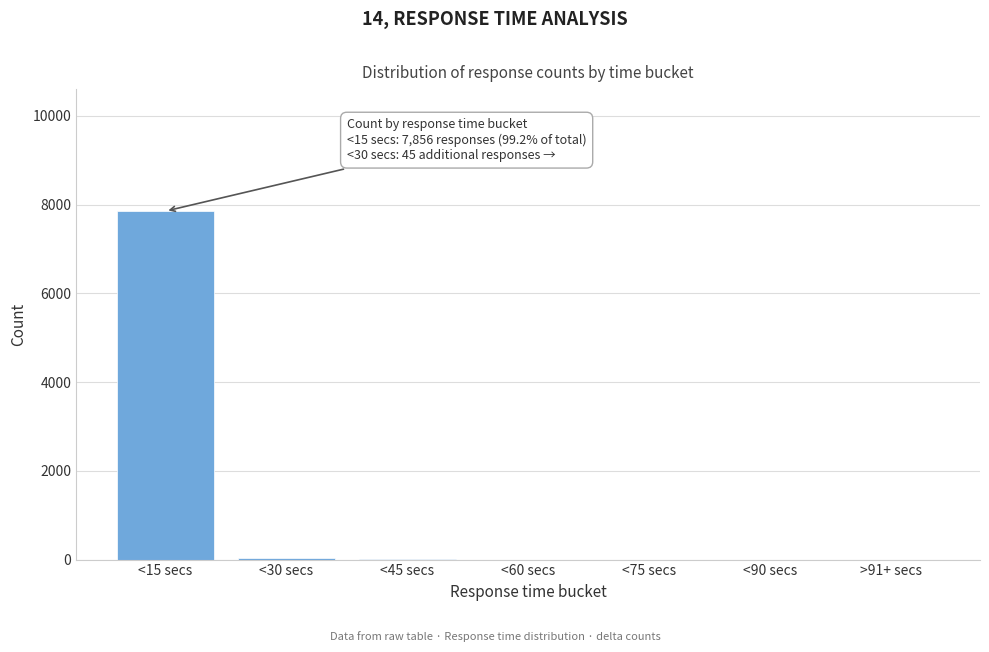

What is the maximum value shown in the chart?

7856